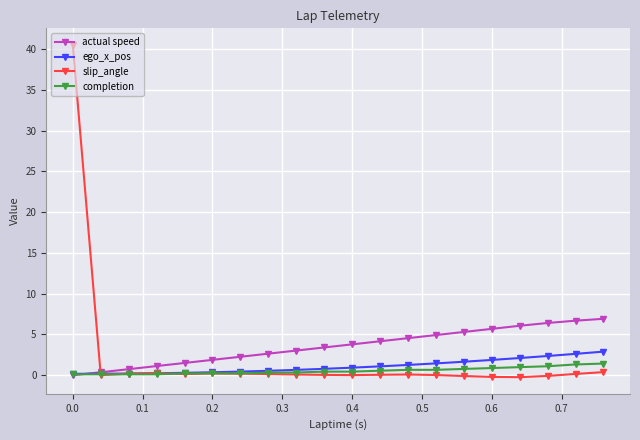

What is the value of the actual speed point at the 8th from the left?

2.6